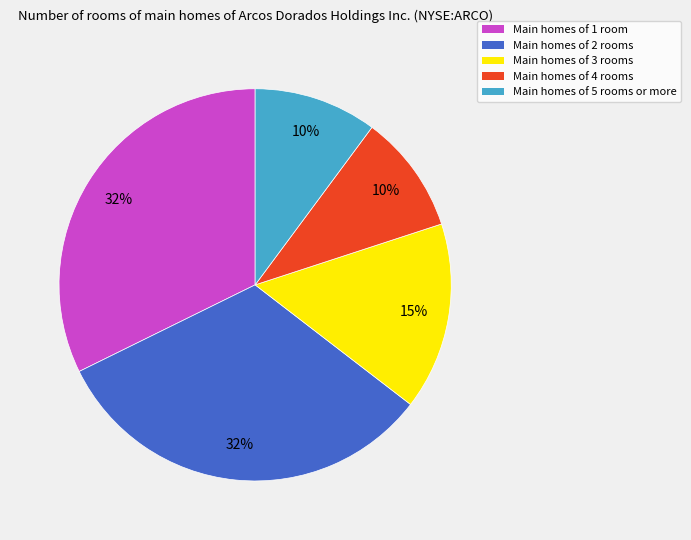

Which has a higher value, Main homes of 4 rooms or Main homes of 3 rooms?

Main homes of 3 rooms